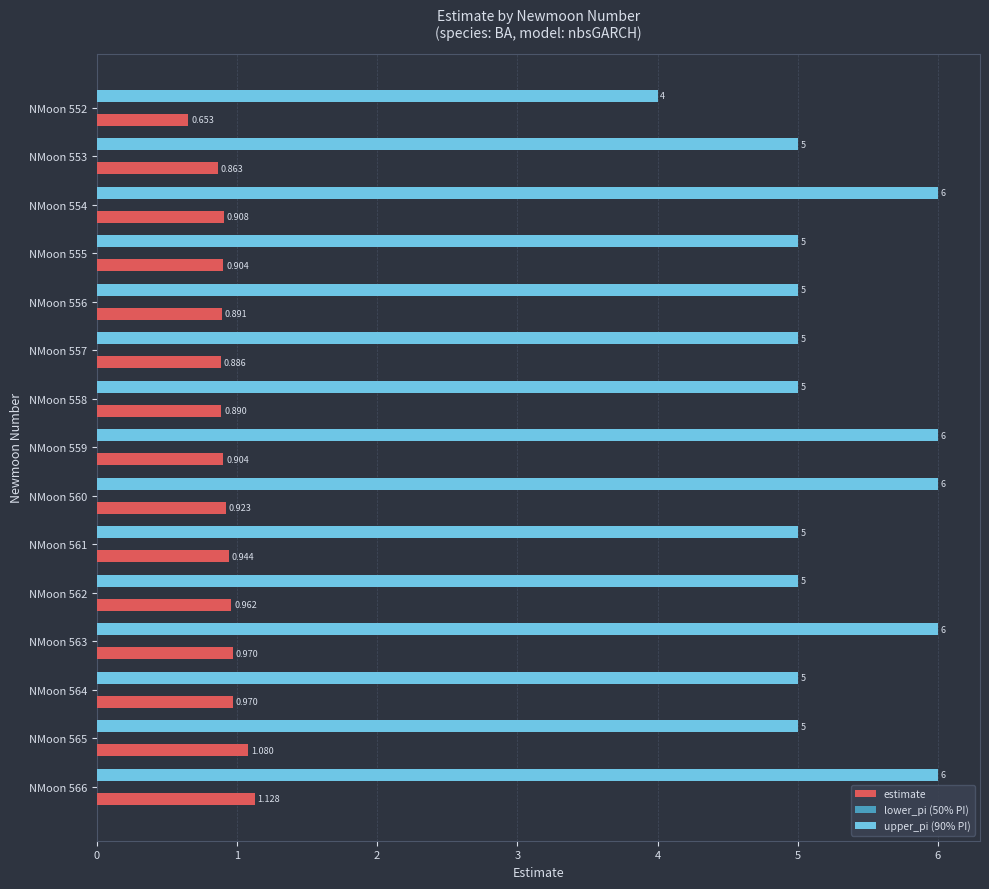

What is the maximum value shown in the chart?

6.0